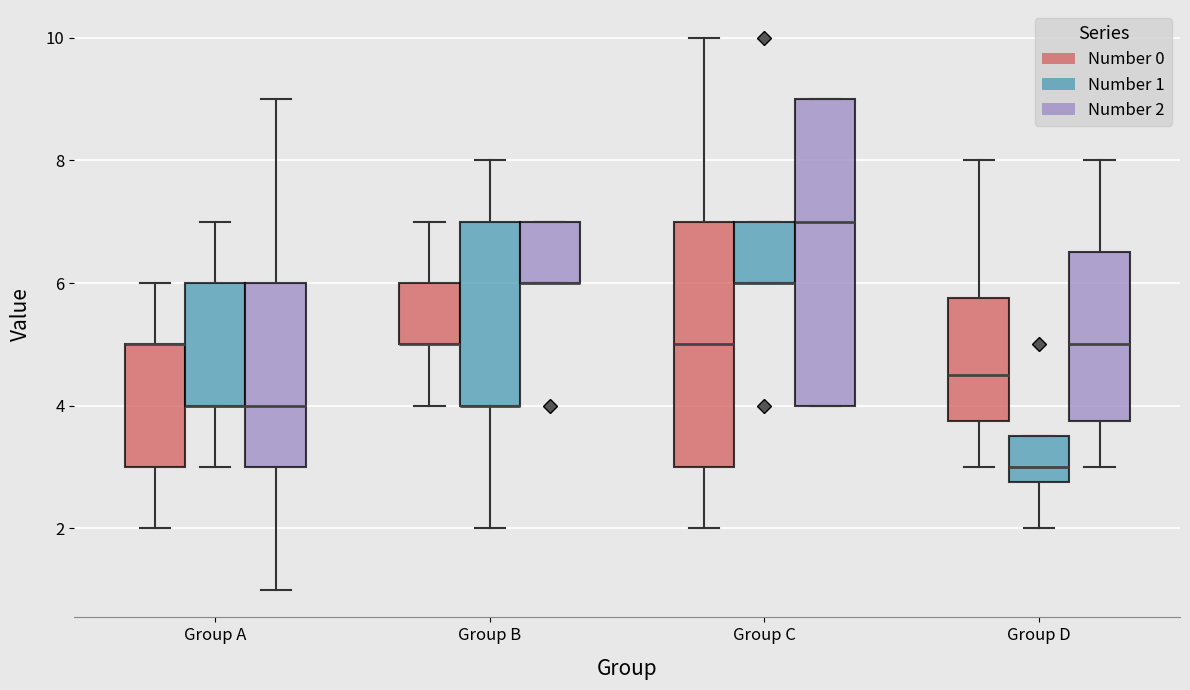

Reading left to right, read every box against the y-axis: the position of its median line, the range the box covers, and the ends of its whiskers. The values are not printed on the chart, so give them approximately, as read against the axis.

Group A (Number 0): median 5.0 (drawn on the box's upper edge), box 3.0 to 5.0, whiskers 2.0 to 6.0
Group A (Number 1): median 4.0 (drawn on the box's lower edge), box 4.0 to 6.0, whiskers 3.0 to 7.0
Group A (Number 2): median 4.0, box 3.0 to 6.0, whiskers 1.0 to 9.0
Group B (Number 0): median 5.0 (drawn on the box's lower edge), box 5.0 to 6.0, whiskers 4.0 to 7.0
Group B (Number 1): median 4.0 (drawn on the box's lower edge), box 4.0 to 7.0, whiskers 2.0 to 8.0
Group B (Number 2): median 6.0 (drawn on the box's lower edge), box 6.0 to 7.0, whiskers 6.0 to 7.0
Group C (Number 0): median 5.0, box 3.0 to 7.0, whiskers 2.0 to 10.0
Group C (Number 1): median 6.0 (drawn on the box's lower edge), box 6.0 to 7.0, whiskers 6.0 to 7.0
Group C (Number 2): median 7.0, box 4.0 to 9.0, whiskers 4.0 to 9.0
Group D (Number 0): median 4.6, box 3.8 to 5.8, whiskers 3.0 to 8.0
Group D (Number 1): median 3.0, box 2.8 to 3.6, whiskers 2.0 to 3.6
Group D (Number 2): median 5.0, box 3.8 to 6.6, whiskers 3.0 to 8.0